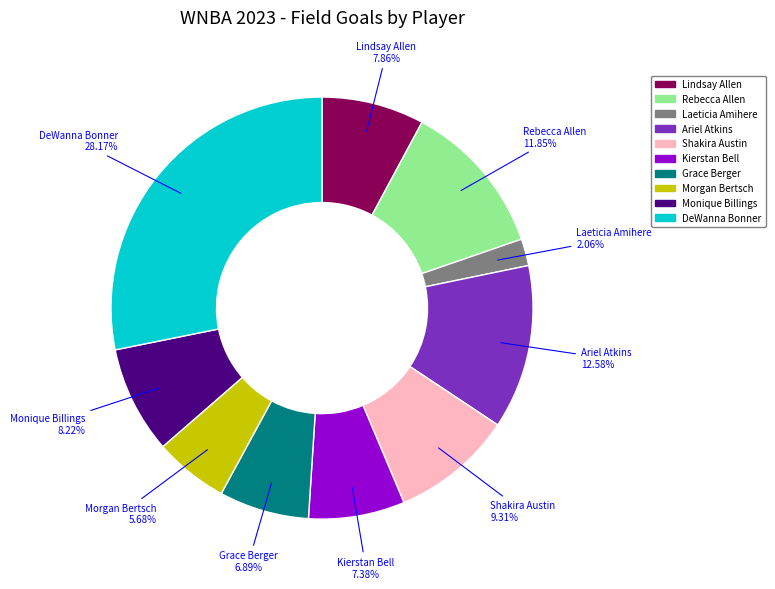

The Shakira Austin slice represents 4% of the pie. True or false?

False